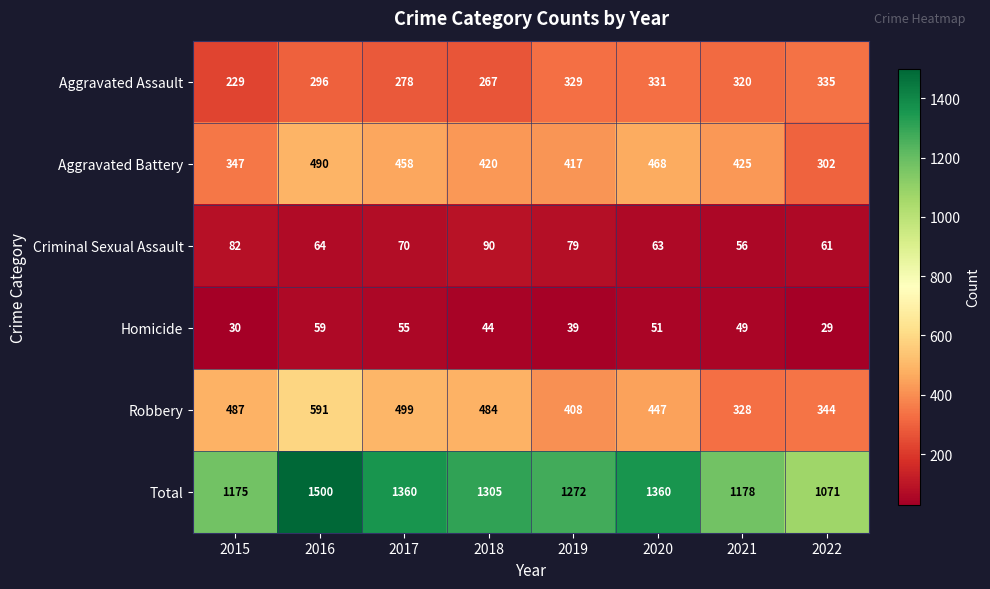

Rank the series at 2020 from lowest to highest value.

Homicide, Criminal Sexual Assault, Aggravated Assault, Robbery, Aggravated Battery, Total